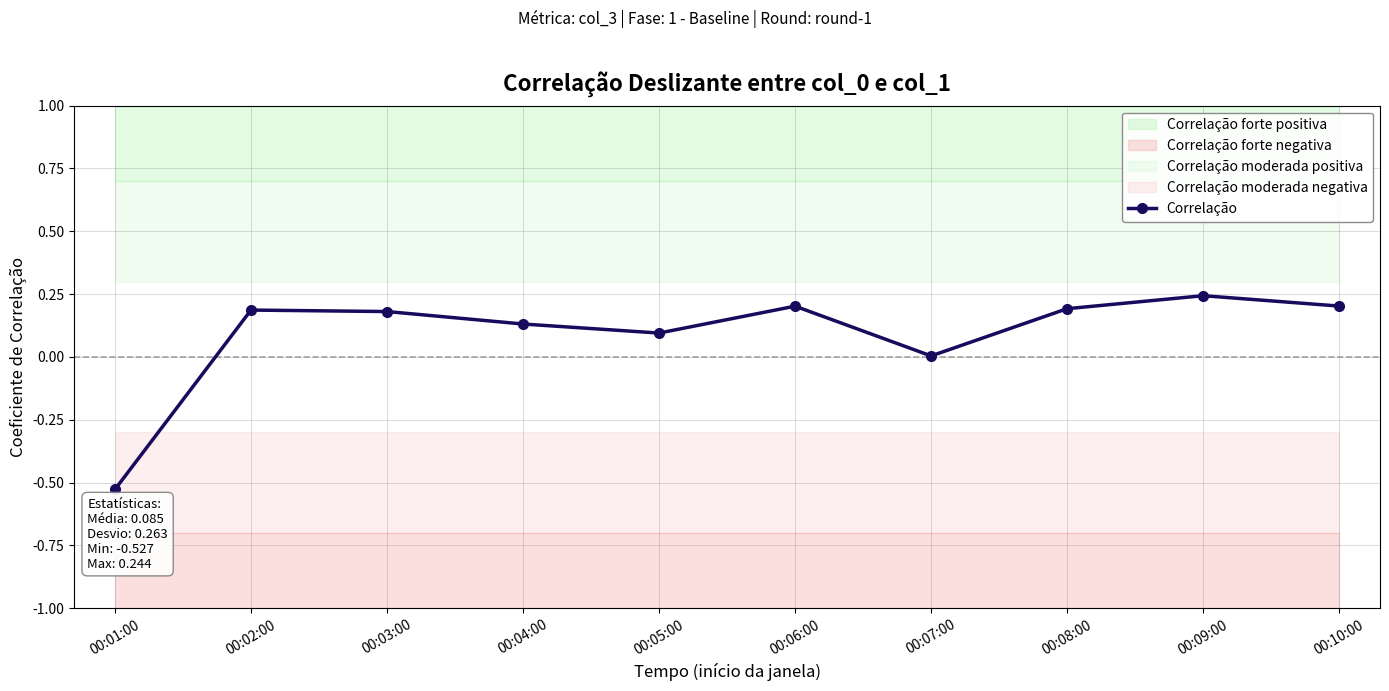

What is the smallest value displayed?

-0.5